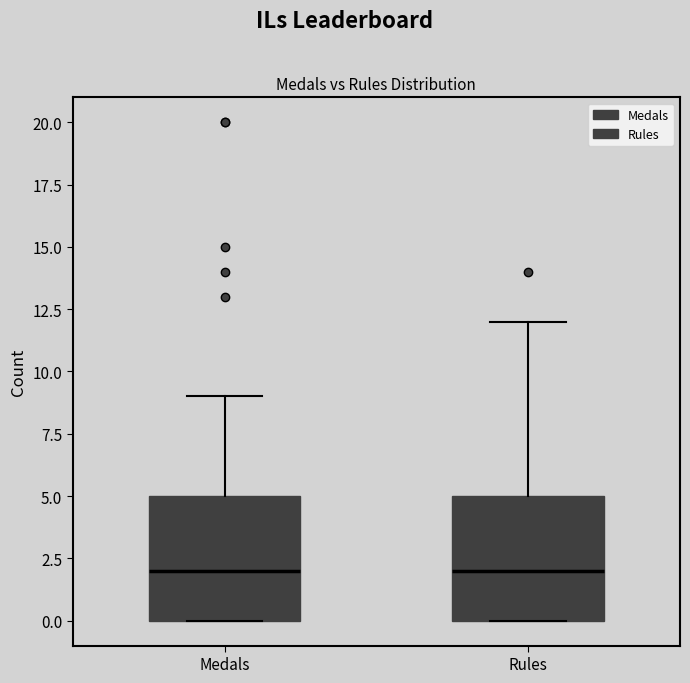

Reading left to right, transcribe this box plot: for each box, give where its median line is, the range the box spans, and where its two whiskers end, as read against the y-axis. The values are not printed on the chart, so give them approximately, as read against the axis.

Medals: median 2, box 0 to 5, whiskers 0 to 9
Rules: median 2, box 0 to 5, whiskers 0 to 12